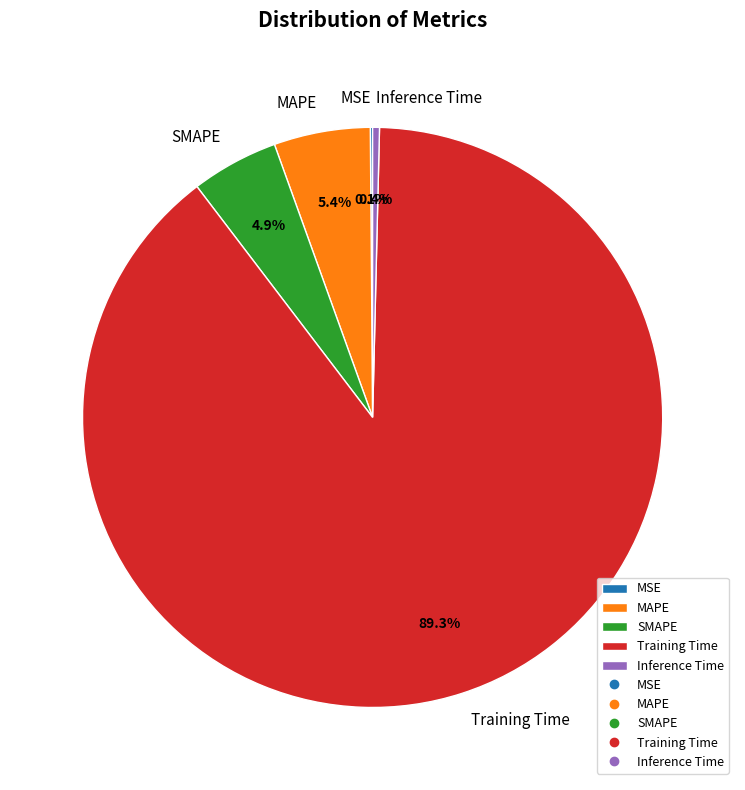

Is it true that SMAPE is 5% of the pie?

True